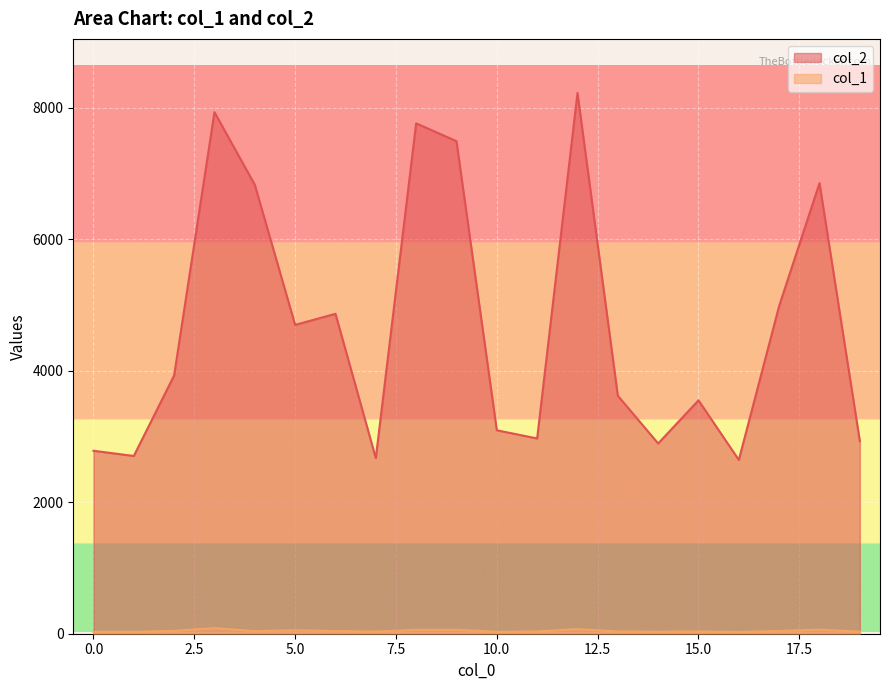

Between 3 and 5, which series saw the biggest shift?

col_2